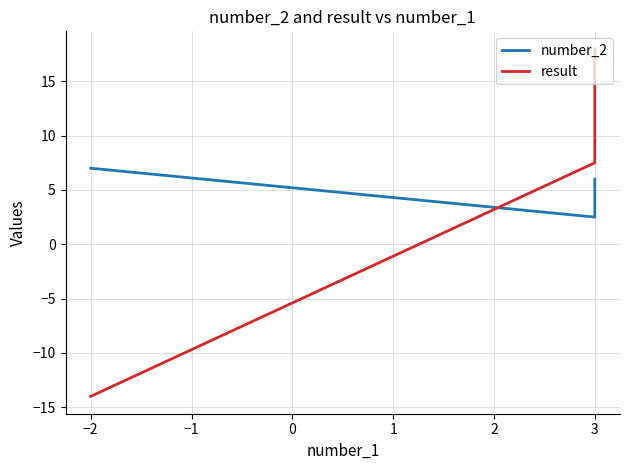

What is the value of the result point at the 2nd from the left?

7.5